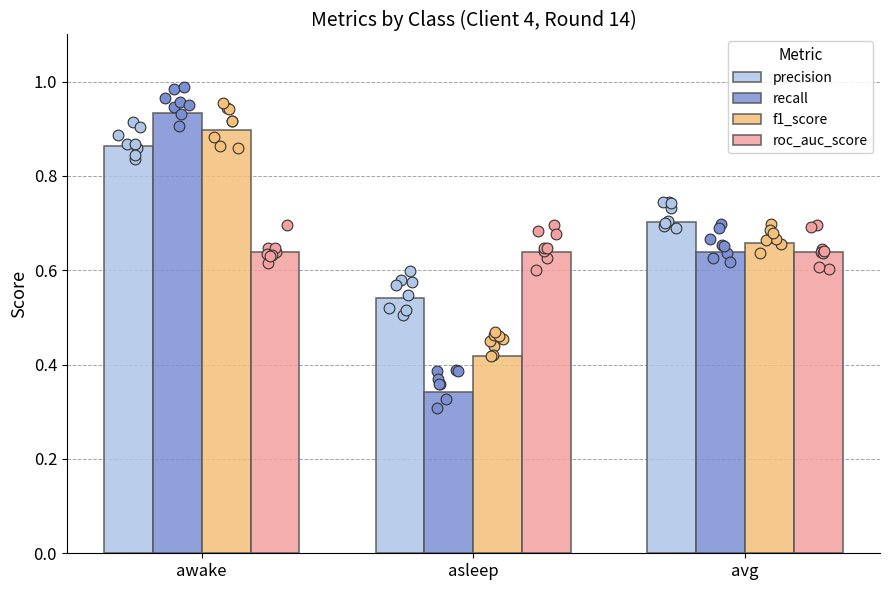

Which series has the largest total across all categories?

precision